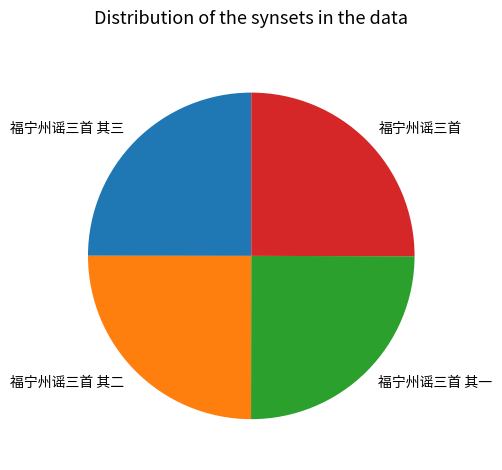

The 福宁州谣三首 其三 slice represents 14% of the pie. True or false?

False